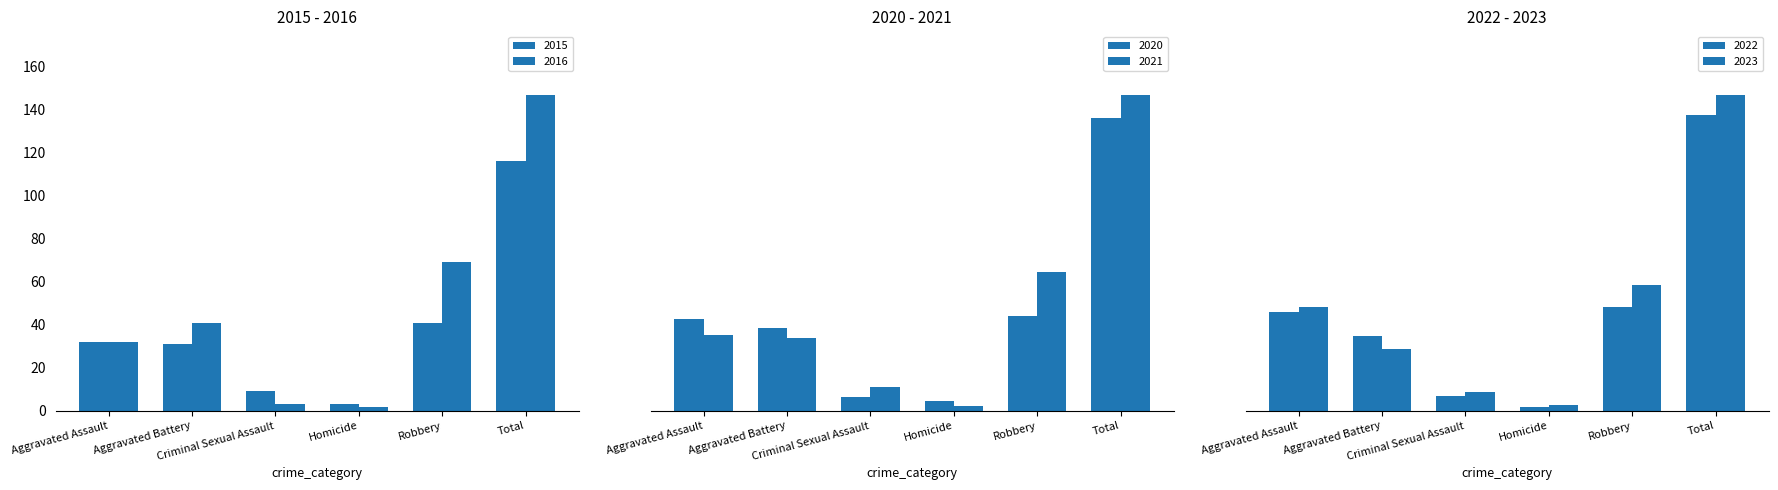

Which category has the lowest value in the 2022 series?

Homicide